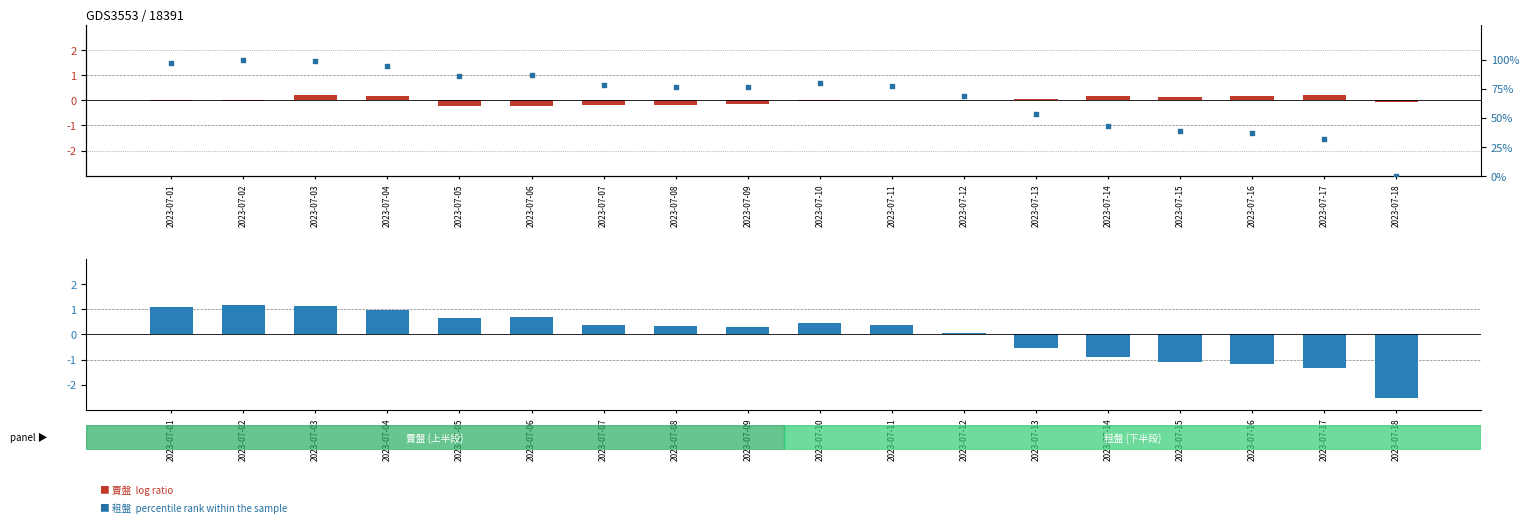

At which category is the sum across all series the highest?

2023-07-02